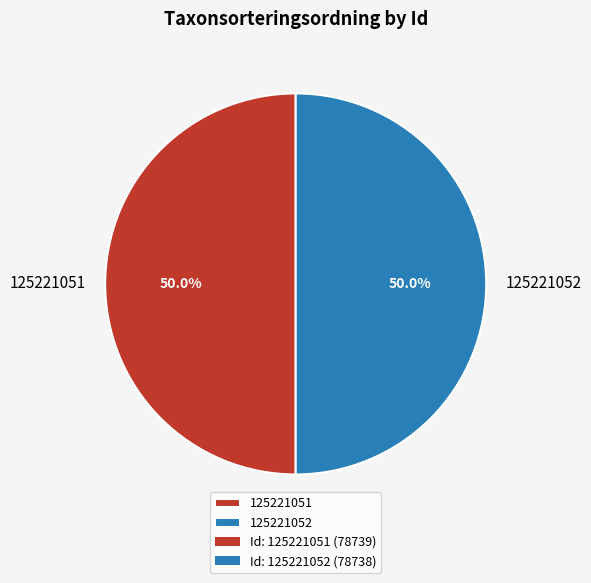

Combined, what portion of the pie is 125221052 and 125221051?

100.0%